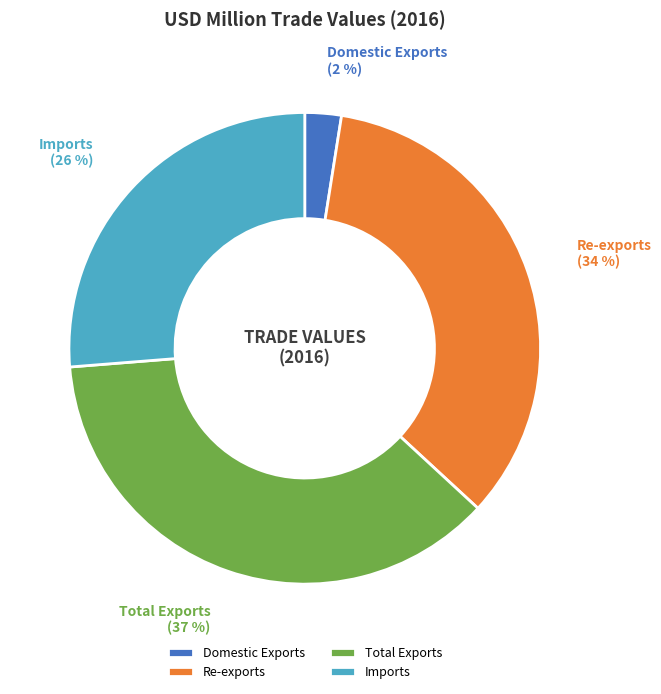

Approximately how many times larger is the value at Domestic Exports compared to Imports?

0.1